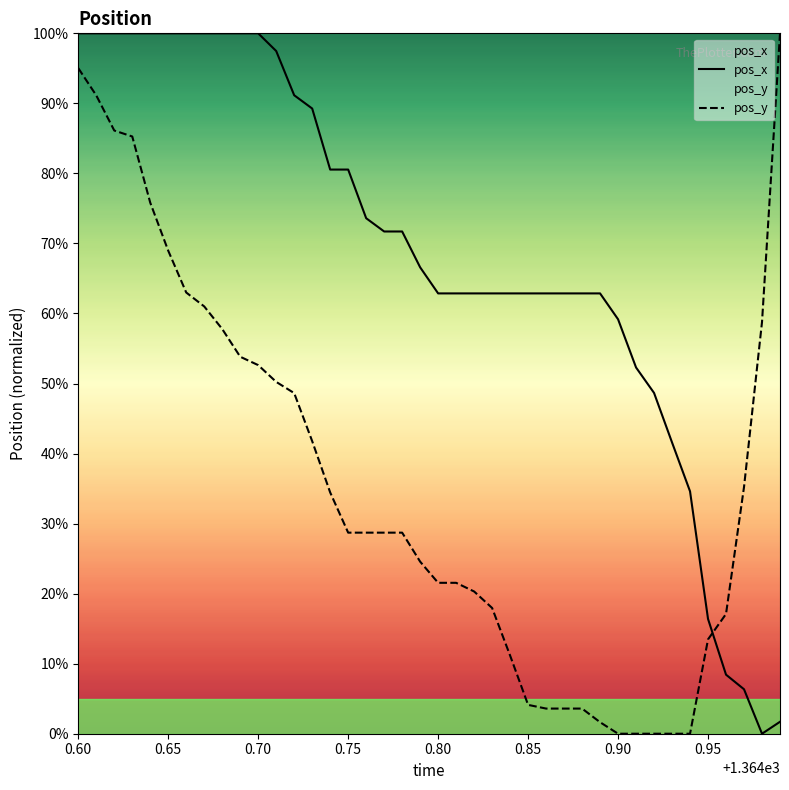

Does the chart display data point markers on the line(s)?

No